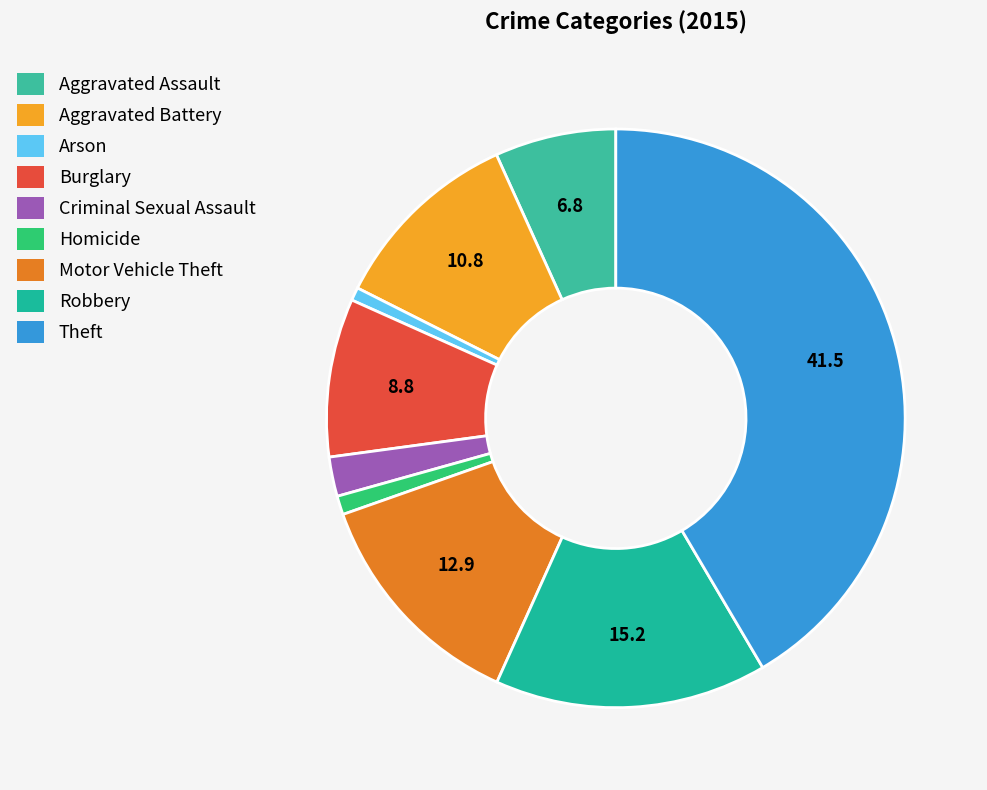

Count the number of slices in the pie.

9